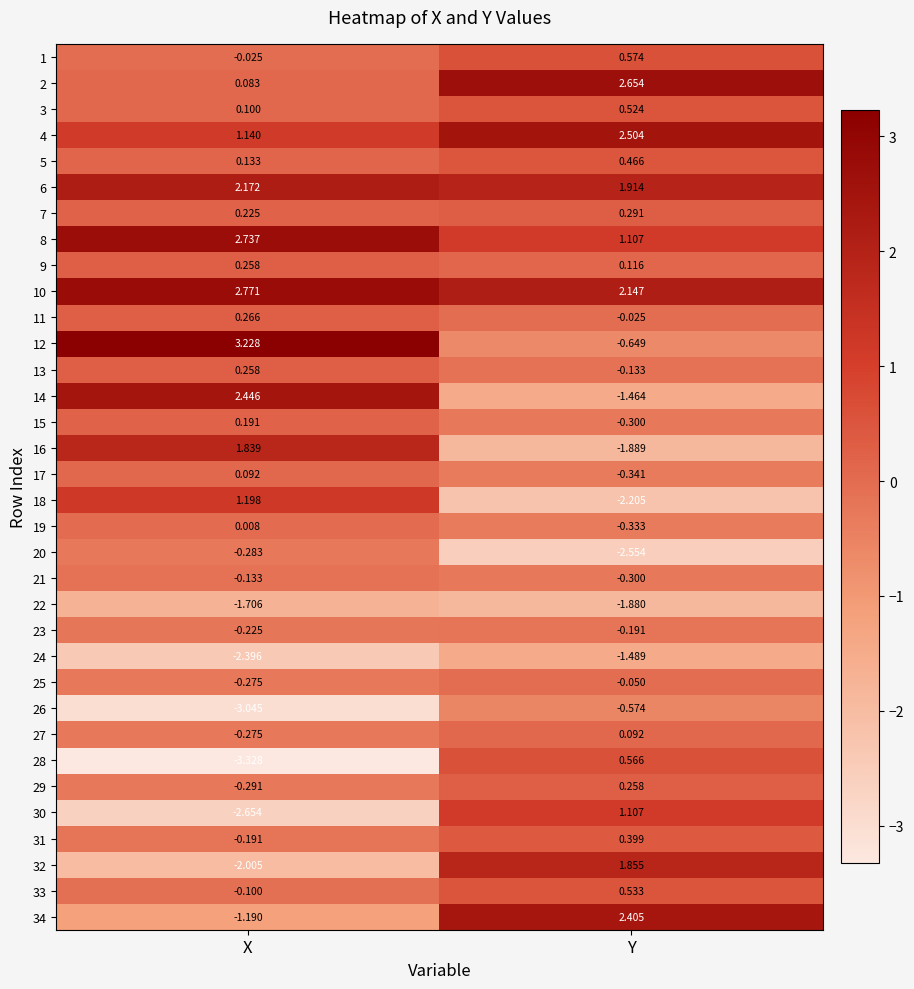

At which category does the chart reach its minimum across all series?

X